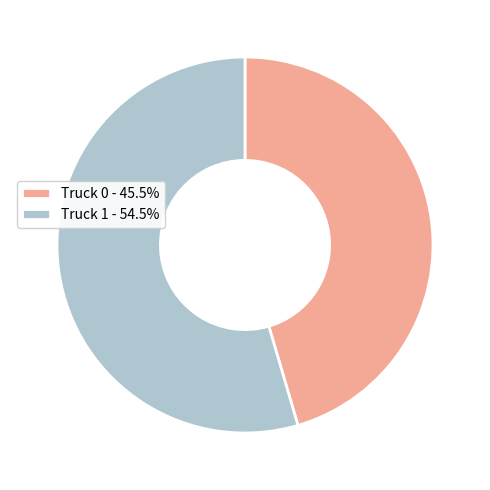

Combined, do Truck 0 - 45.5% and Truck 1 - 54.5% account for over 50%?

Yes